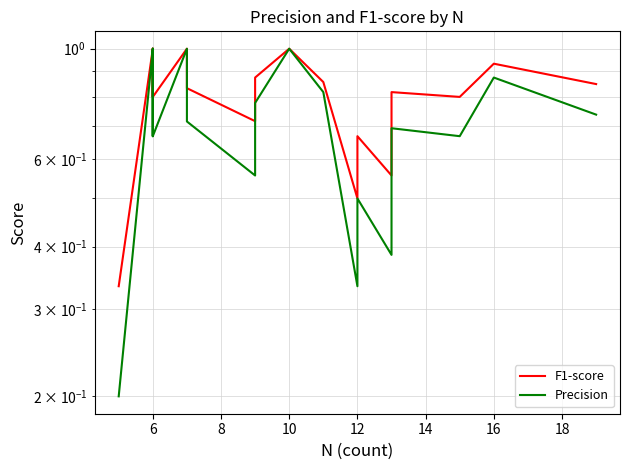

True or false: Precision and F1-score cross at least once.

False